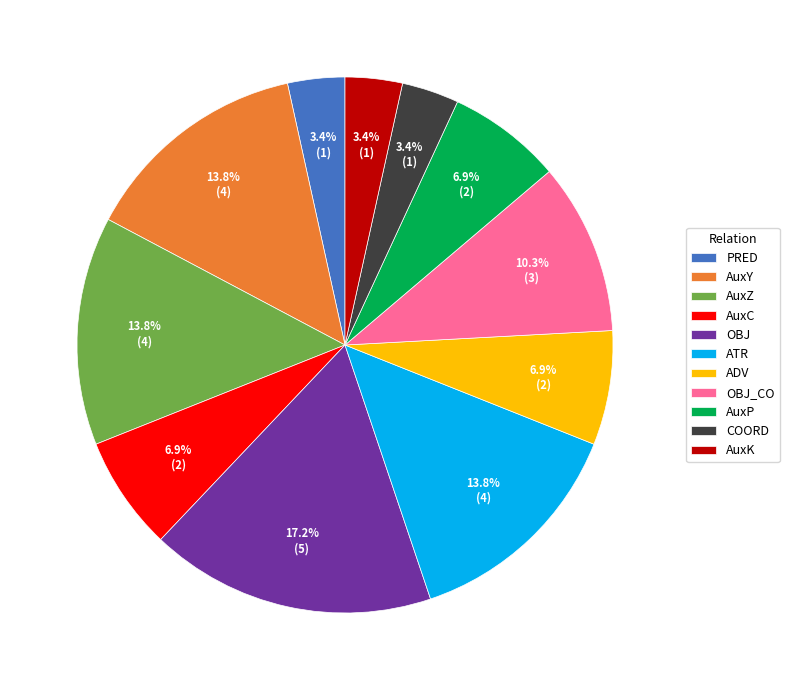

Is there any slice that represents more than half of the pie?

No